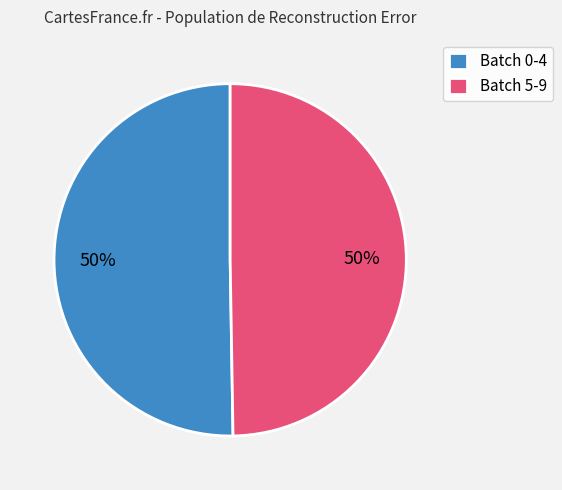

Approximately how many times larger is the value at Batch 0-4 compared to Batch 5-9?

1.0